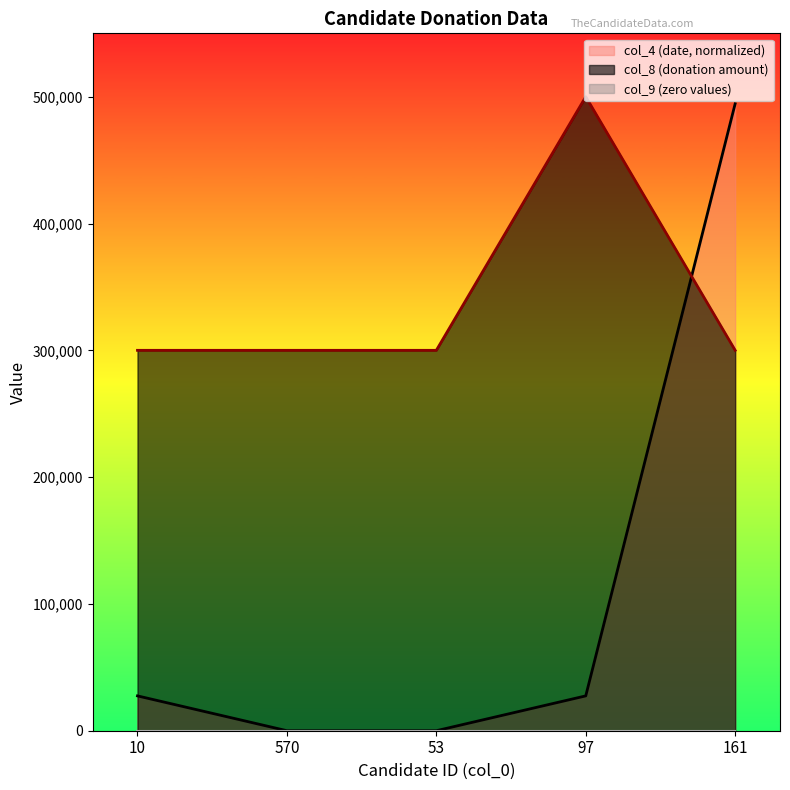

How many lines are shown in the chart?

3